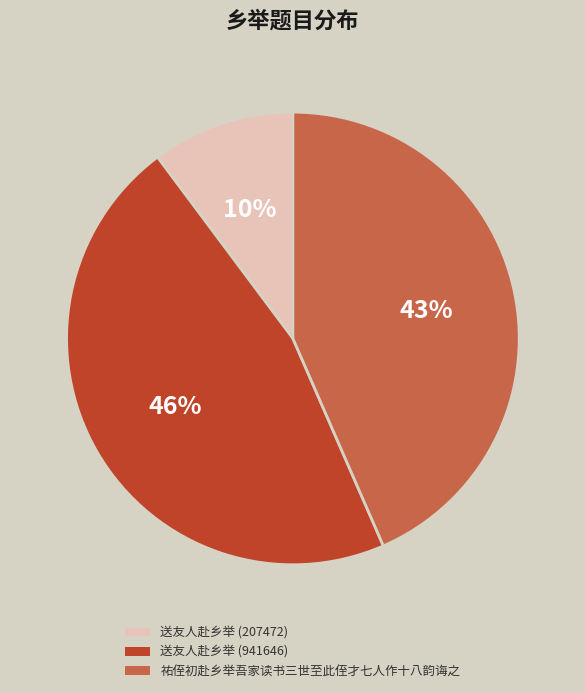

How many slices are in this pie chart?

3